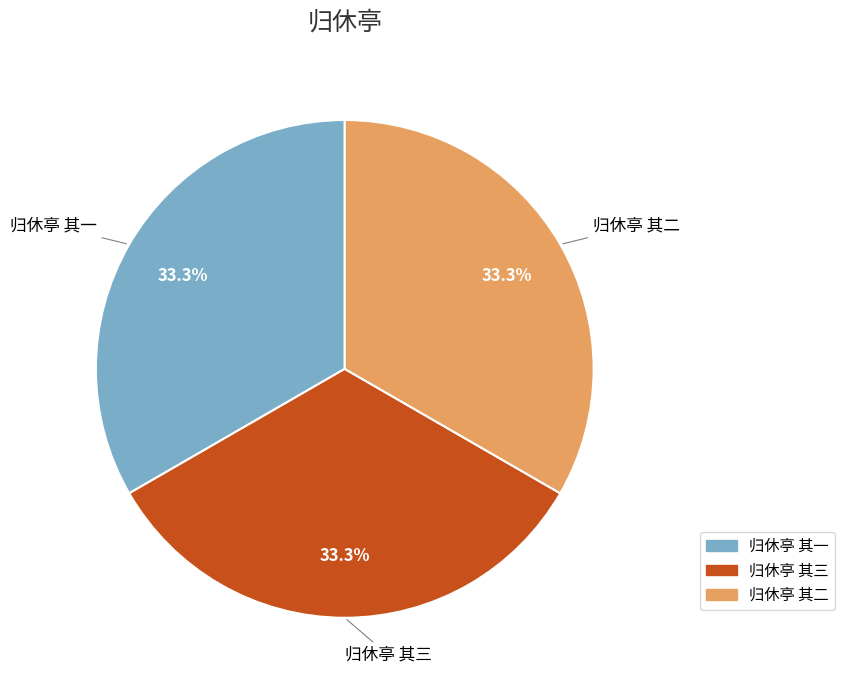

Approximately how many times larger is the value at 归休亭 其三 compared to 归休亭 其二?

1.0